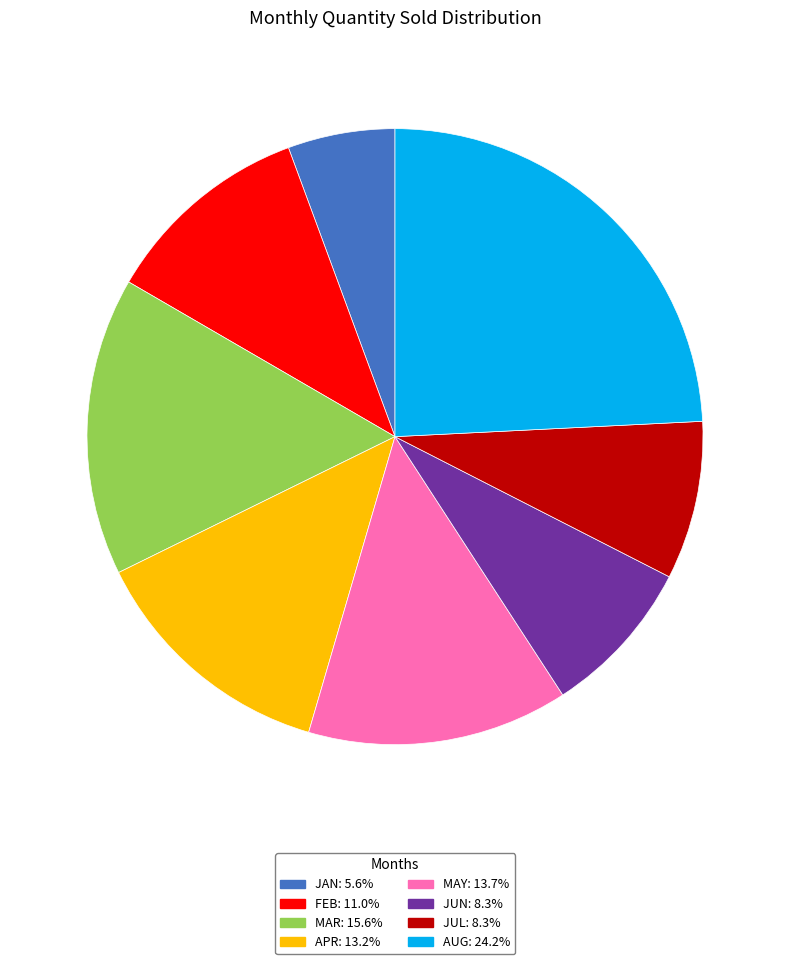

Count the number of slices in the pie.

8